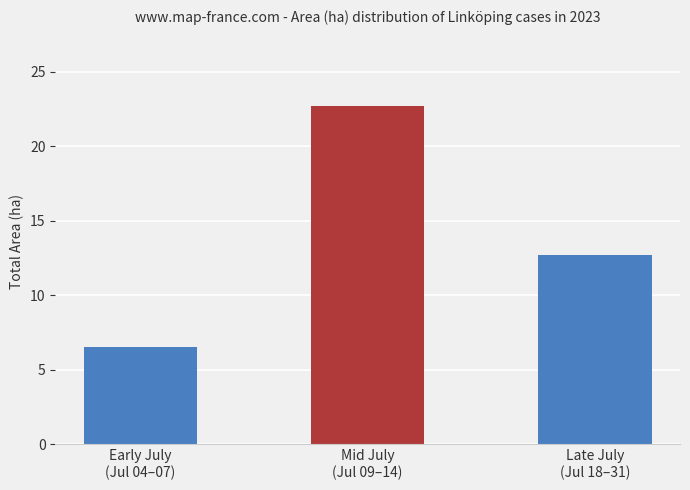

At which label does the data first exceed 12?

Mid July
(Jul 09–14)